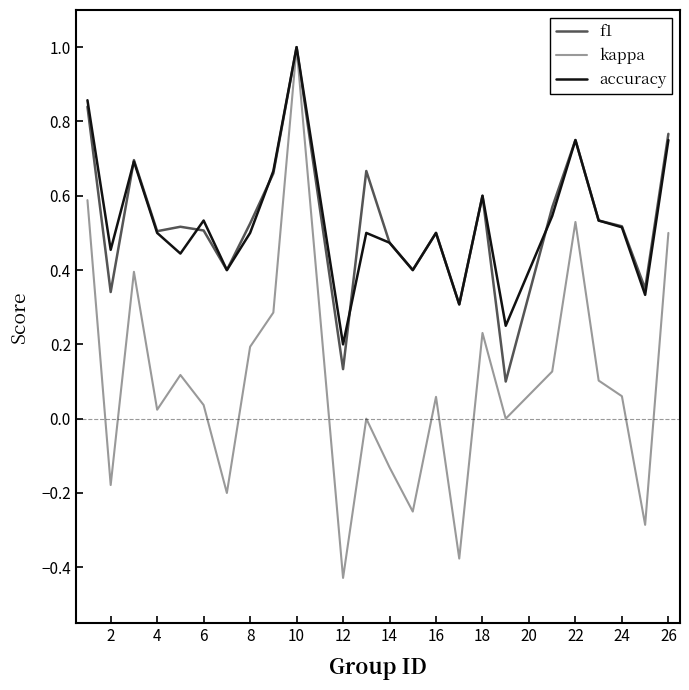

What is the highest value of the kappa series?

1.0